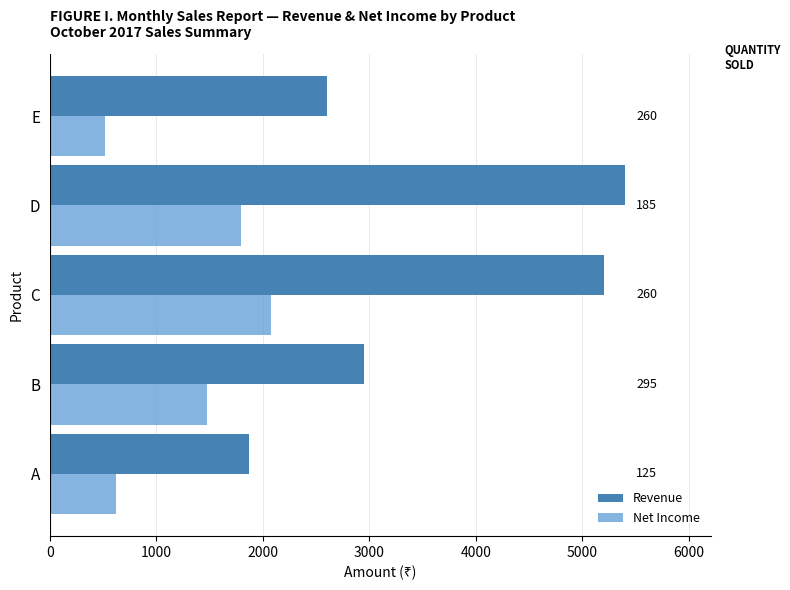

What is the highest value of the Net Income series?

2080